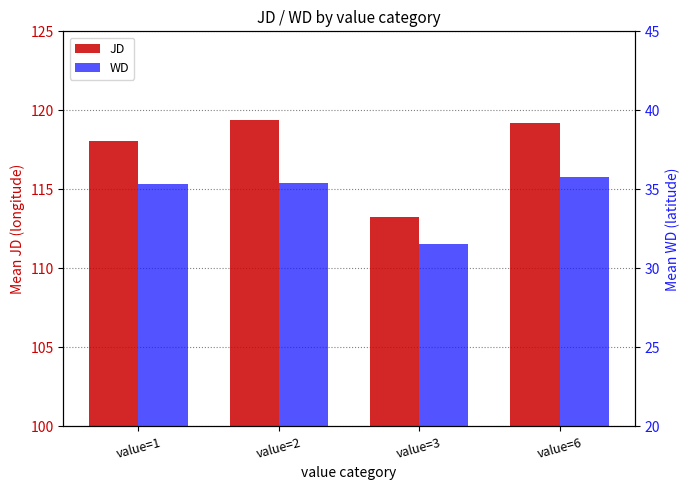

How many bars are there in total?

8